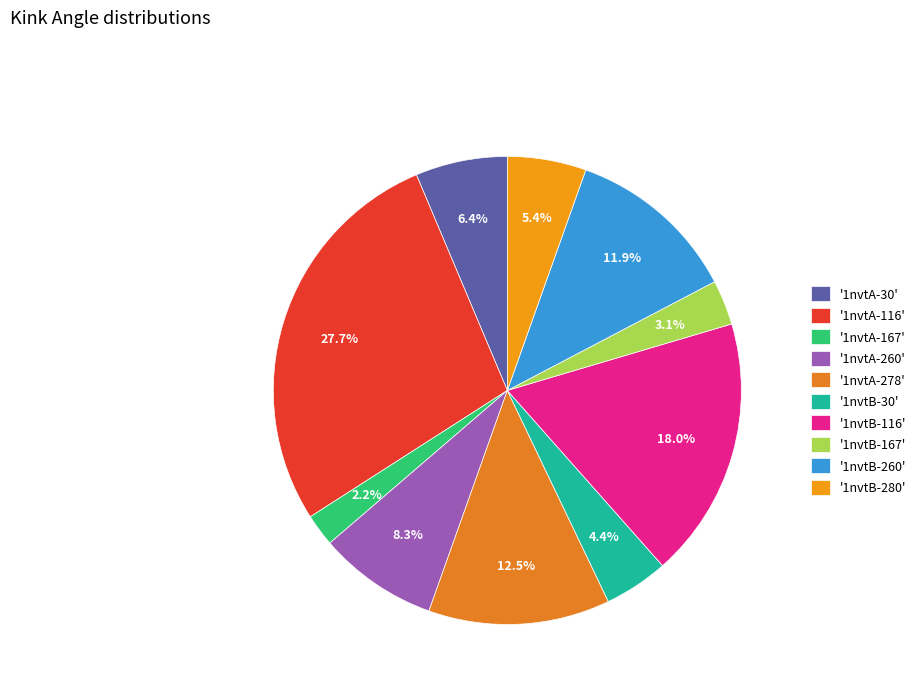

Count the number of slices in the pie.

10